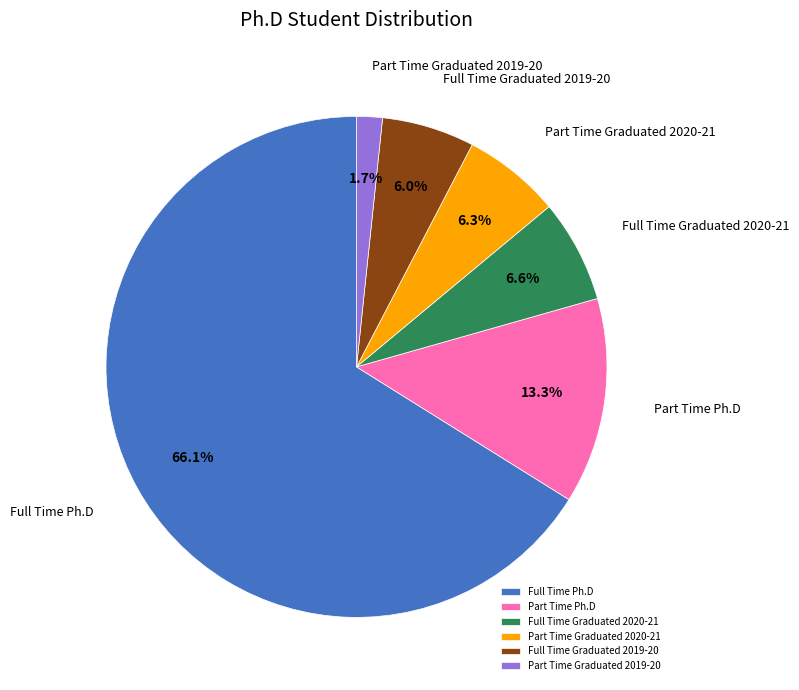

To the nearest percent, what portion does Part Time Graduated 2020-21 represent?

6%